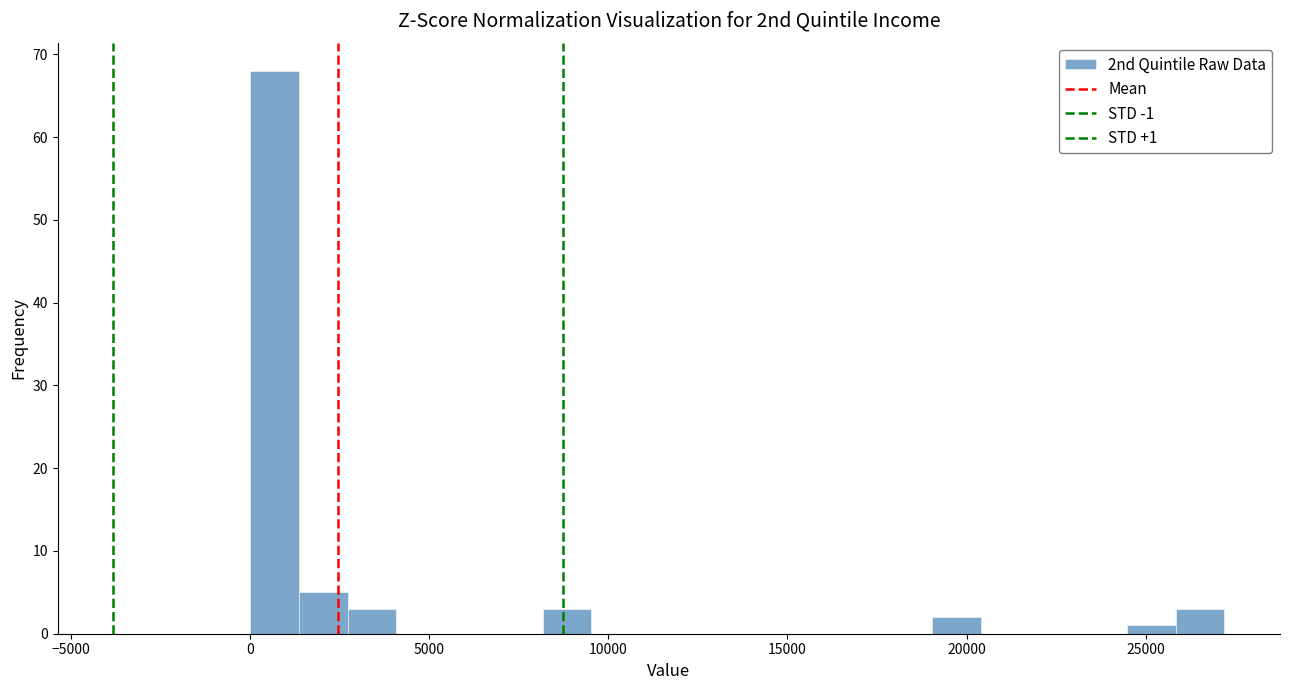

Read against the x-axis, roughly where is the centre of the tallest bar?

500